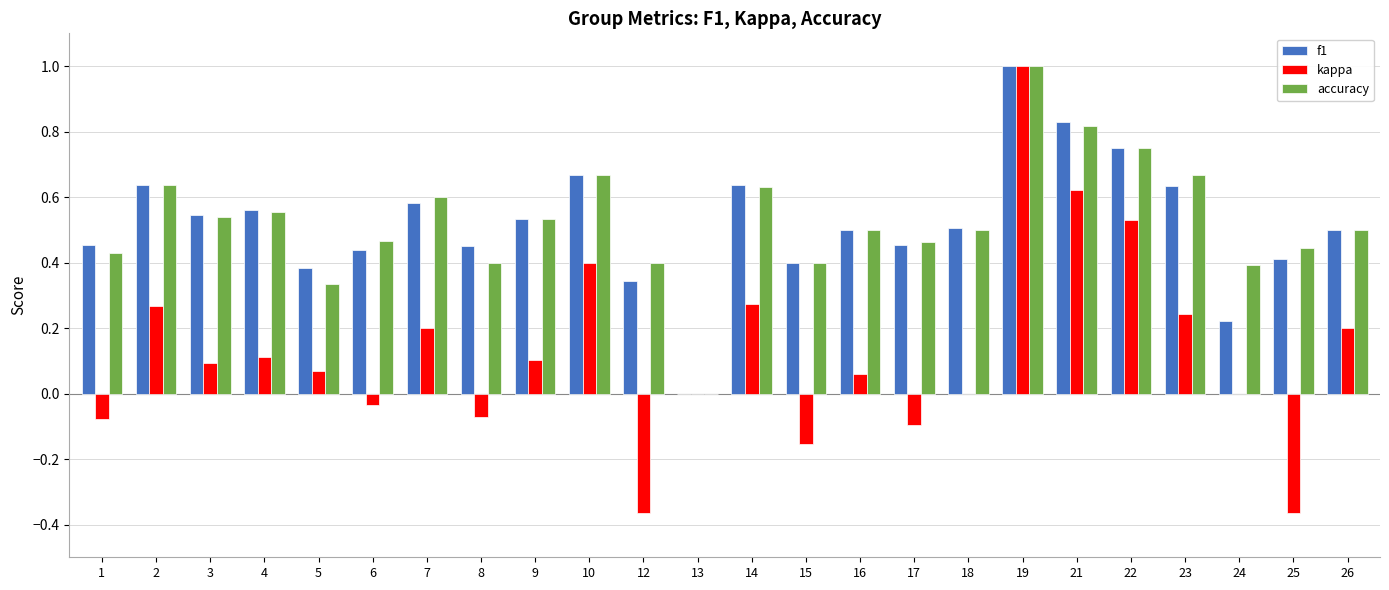

At which category is the sum across all series the highest?

19